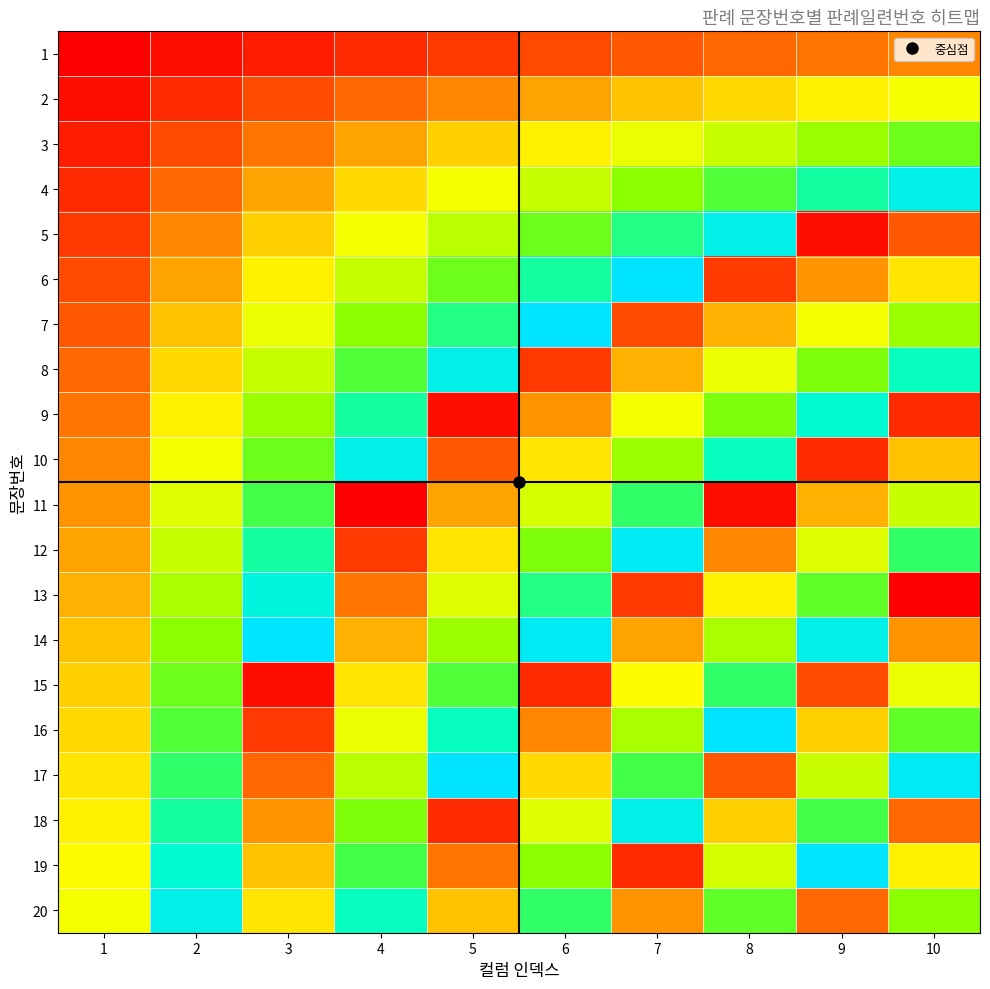

Reading left to right, list all the values displayed in this chart.

1: 1=1	2=2	3=3	4=4	5=5	6=6	7=7	8=8	9=9	10=10
2: 1=2	2=4	3=6	4=8	5=10	6=12	7=14	8=16	9=18	10=20
3: 1=3	2=6	3=9	4=12	5=15	6=18	7=21	8=24	9=27	10=30
4: 1=4	2=8	3=12	4=16	5=20	6=24	7=28	8=32	9=36	10=40
5: 1=5	2=10	3=15	4=20	5=25	6=30	7=35	8=40	9=2	10=7
6: 1=6	2=12	3=18	4=24	5=30	6=36	7=42	8=5	9=11	10=17
7: 1=7	2=14	3=21	4=28	5=35	6=42	7=6	8=13	9=20	10=27
8: 1=8	2=16	3=24	4=32	5=40	6=5	7=13	8=21	9=29	10=37
9: 1=9	2=18	3=27	4=36	5=2	6=11	7=20	8=29	9=38	10=4
10: 1=10	2=20	3=30	4=40	5=7	6=17	7=27	8=37	9=4	10=14
11: 1=11	2=22	3=33	4=1	5=12	6=23	7=34	8=2	9=13	10=24
12: 1=12	2=24	3=36	4=5	5=17	6=29	7=41	8=10	9=22	10=34
13: 1=13	2=26	3=39	4=9	5=22	6=35	7=5	8=18	9=31	10=1
14: 1=14	2=28	3=42	4=13	5=27	6=41	7=12	8=26	9=40	10=11
15: 1=15	2=30	3=2	4=17	5=32	6=4	7=19	8=34	9=6	10=21
16: 1=16	2=32	3=5	4=21	5=37	6=10	7=26	8=42	9=15	10=31
17: 1=17	2=34	3=8	4=25	5=42	6=16	7=33	8=7	9=24	10=41
18: 1=18	2=36	3=11	4=29	5=4	6=22	7=40	8=15	9=33	10=8
19: 1=19	2=38	3=14	4=33	5=9	6=28	7=4	8=23	9=42	10=18
20: 1=20	2=40	3=17	4=37	5=14	6=34	7=11	8=31	9=8	10=28